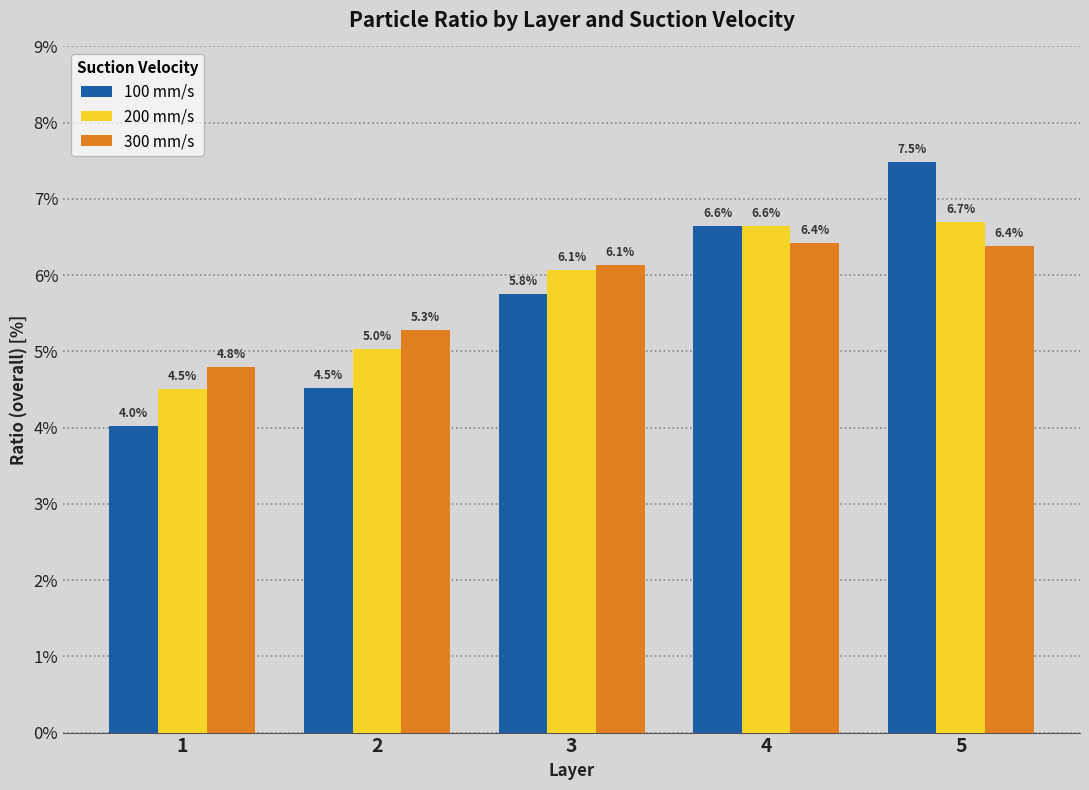

At which label does 200 mm/s first exceed 6?

3